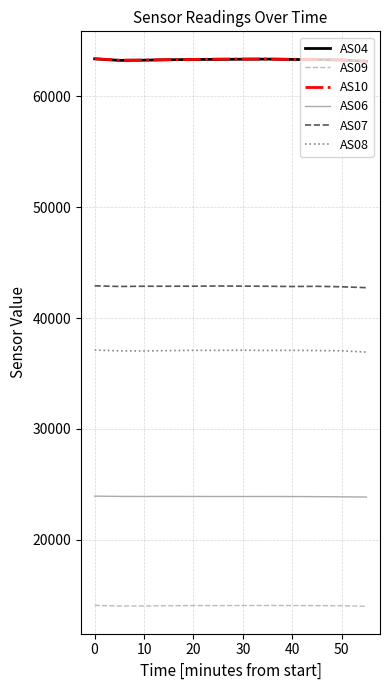

True or false: AS10 and AS09 intersect in this chart.

False